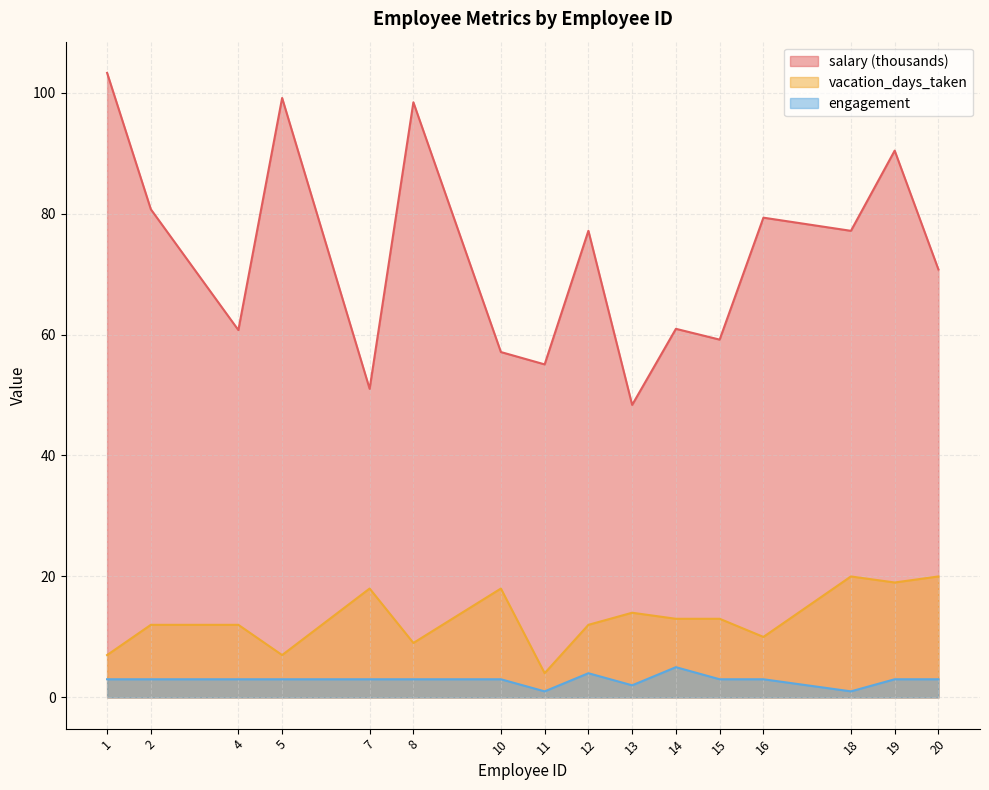

Which series changed the most between 4 and 18?

salary (thousands)